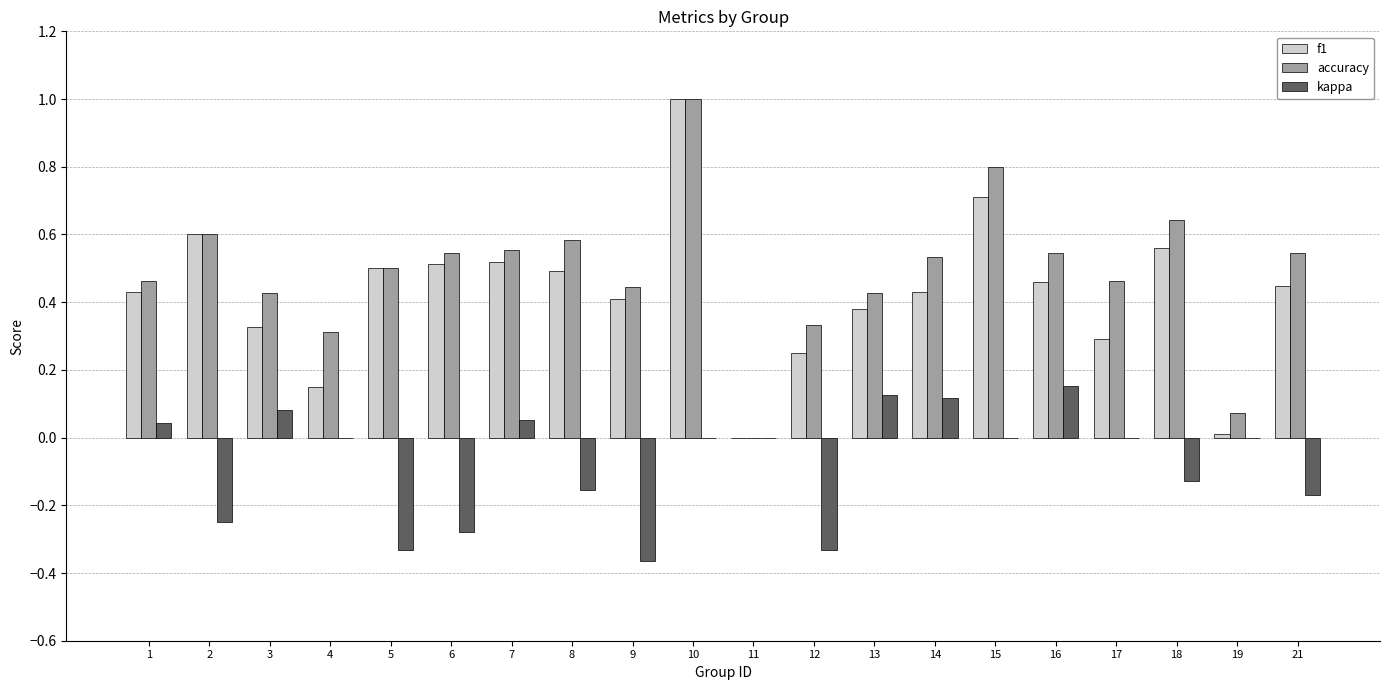

Is the value of kappa at 15 greater than the value of accuracy at 5?

No